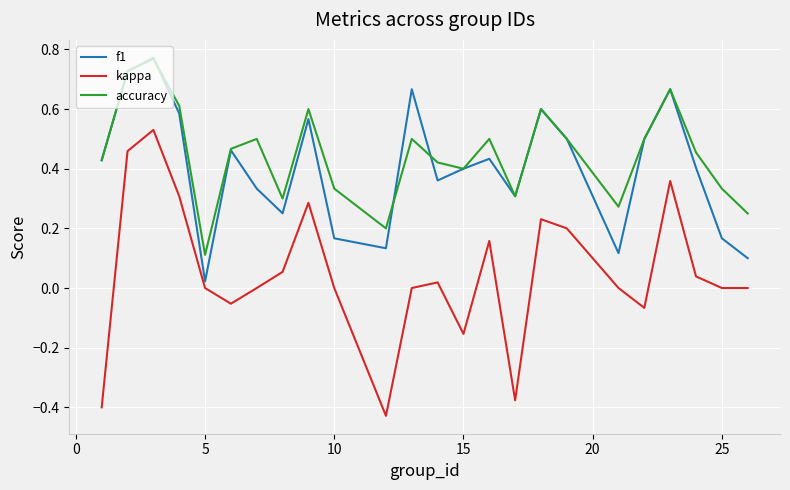

Which series has the largest range (max minus min)?

kappa